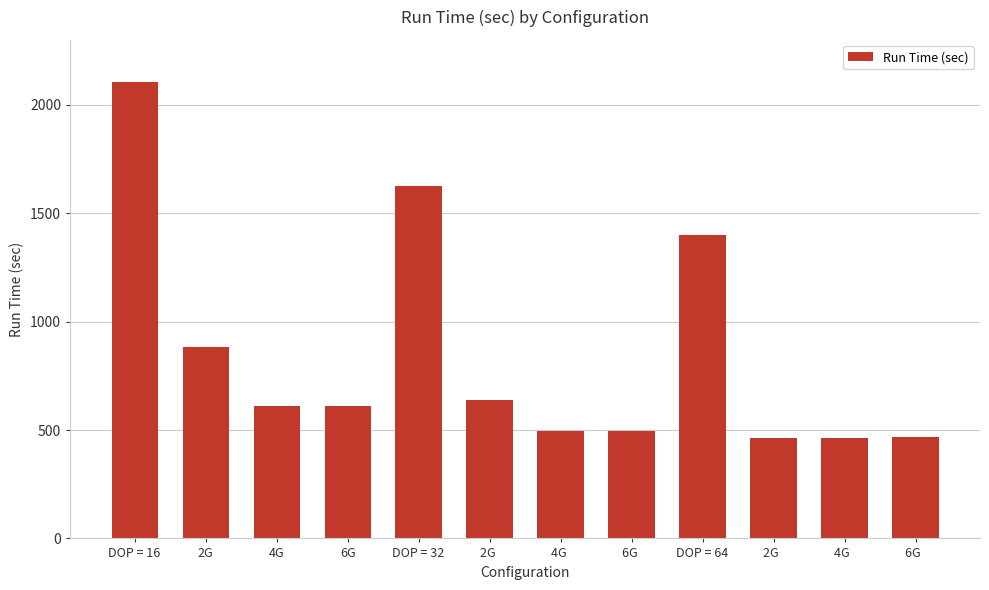

Count the number of categories in the chart.

12